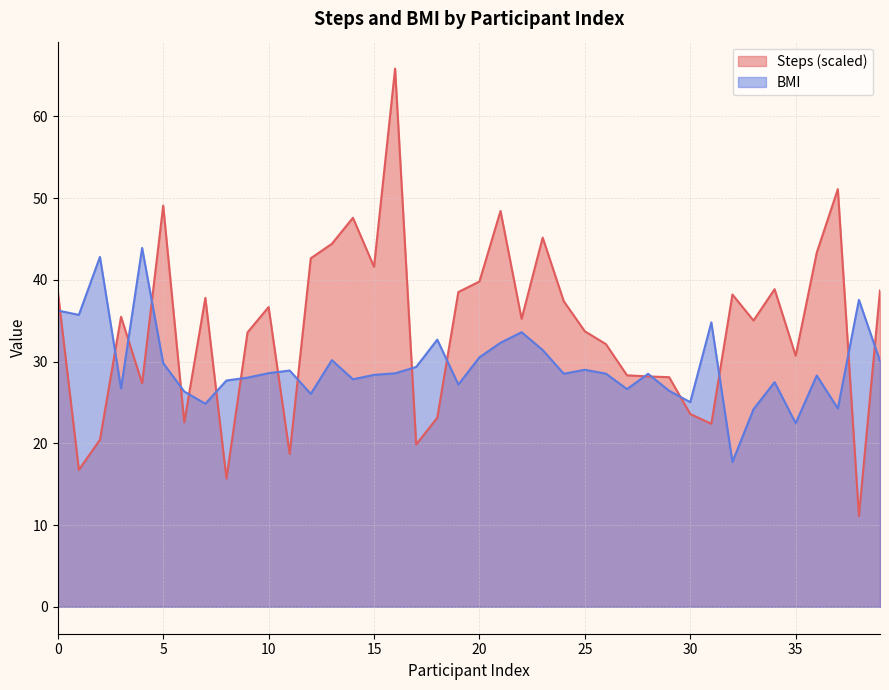

Where is the first local maximum for Steps?

3